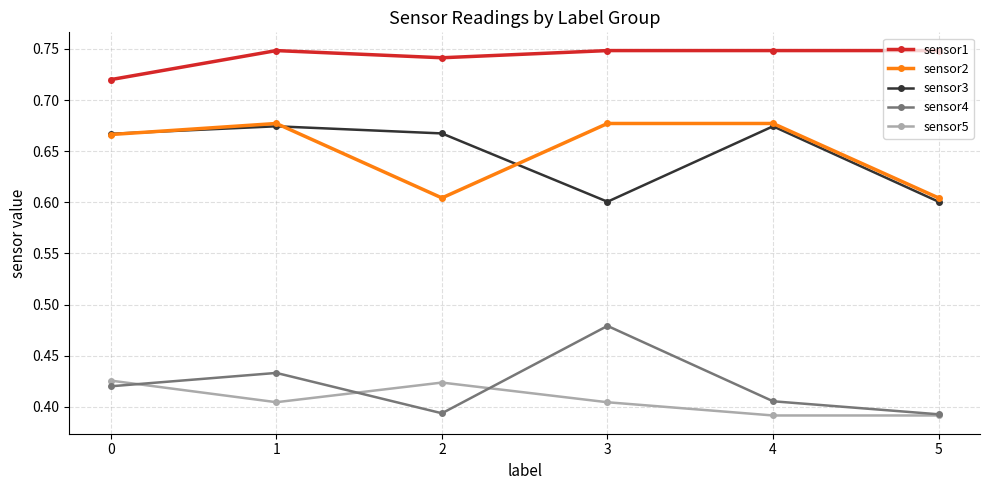

How many lines are shown in the chart?

5